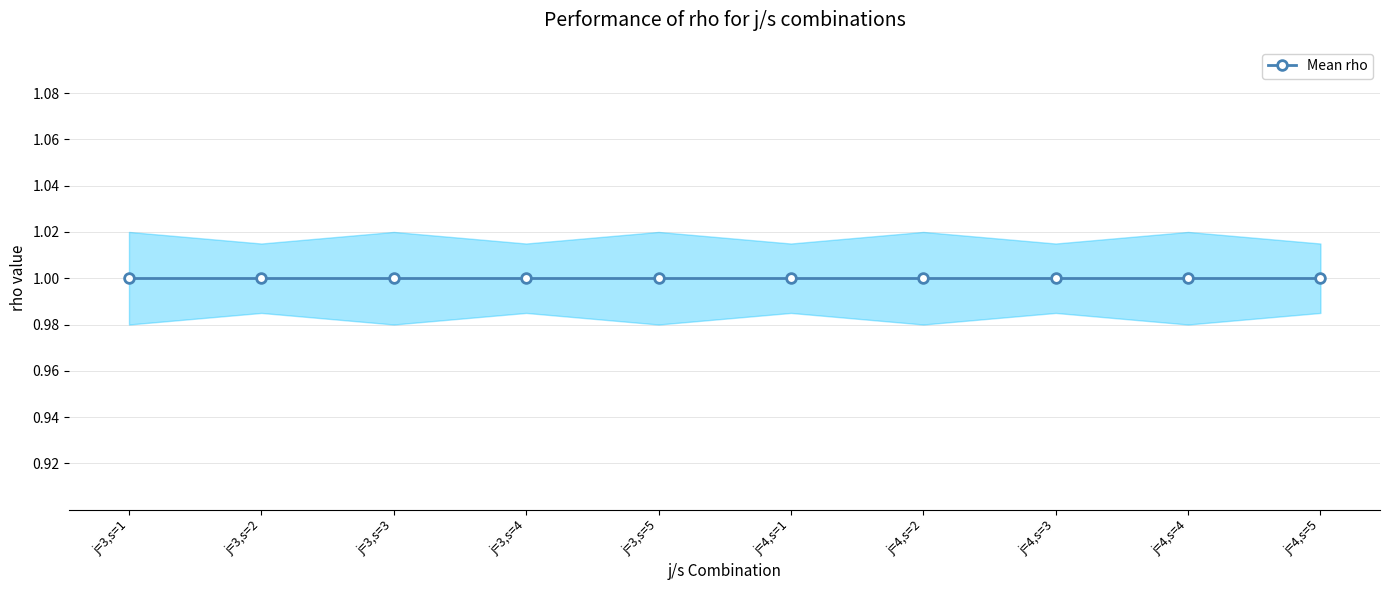

Rank the categories by s value from lowest to highest.

j=3,s=1, j=4,s=1, j=3,s=2, j=4,s=2, j=3,s=3, j=4,s=3, j=3,s=4, j=4,s=4, j=3,s=5, j=4,s=5